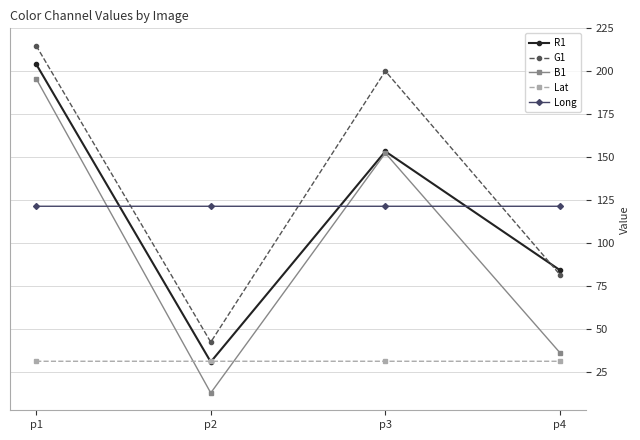

Reading right to left, what are all the values shown in this chart?

R1: 84.3	153.4	30.8	204.2
G1: 81.6	200.2	42.3	214.9
B1: 36.2	152.4	12.7	195.8
Lat: 31.2	31.2	31.2	31.2
Long: 121.4	121.4	121.4	121.4